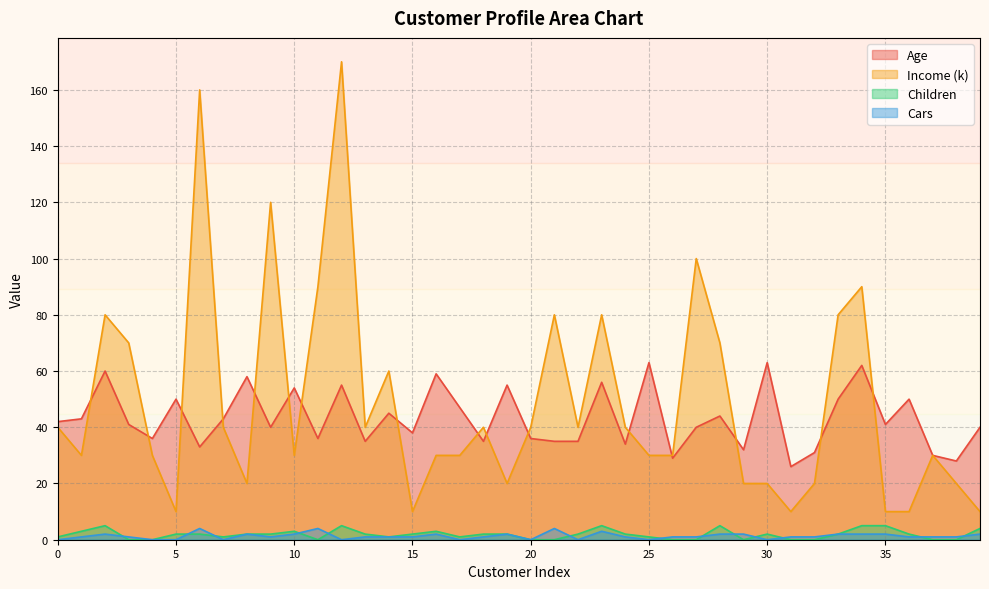

What is the value of the Income (k) point at the 34th from the left?

80